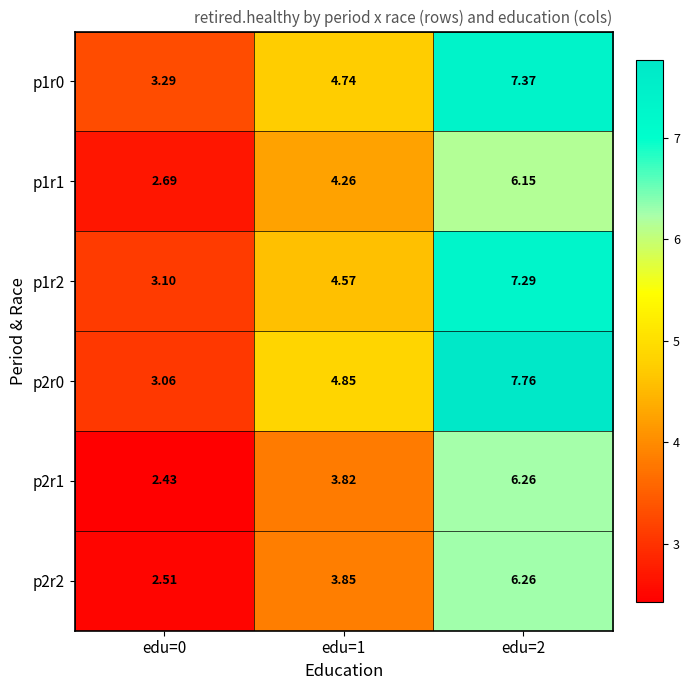

Is the value of p1r2 at edu=1 greater than the value of p1r1 at edu=0?

Yes